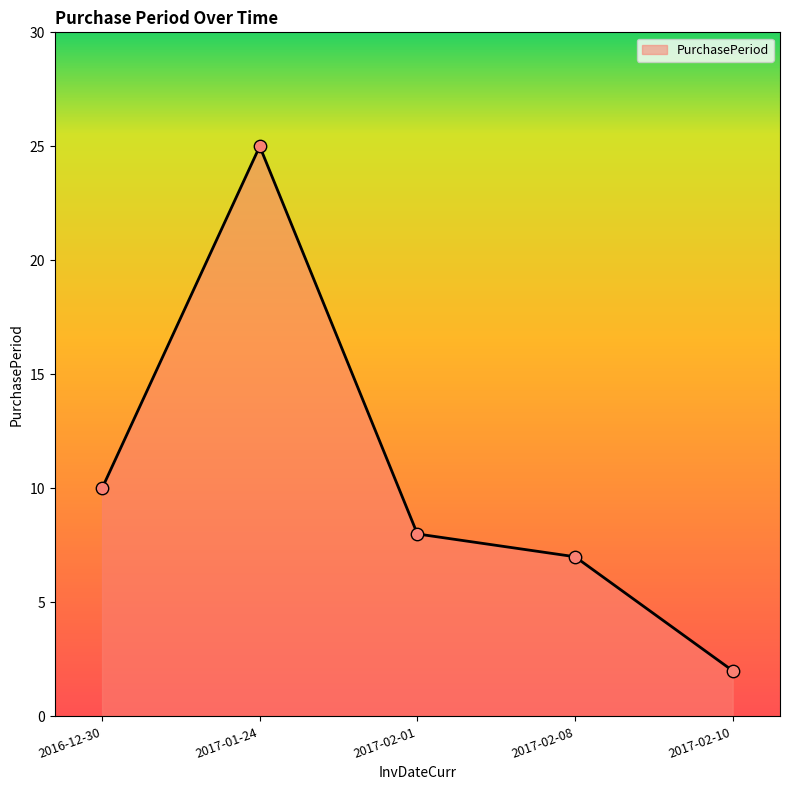

What is the change in value from 2016-12-30 to 2017-02-10?

-8